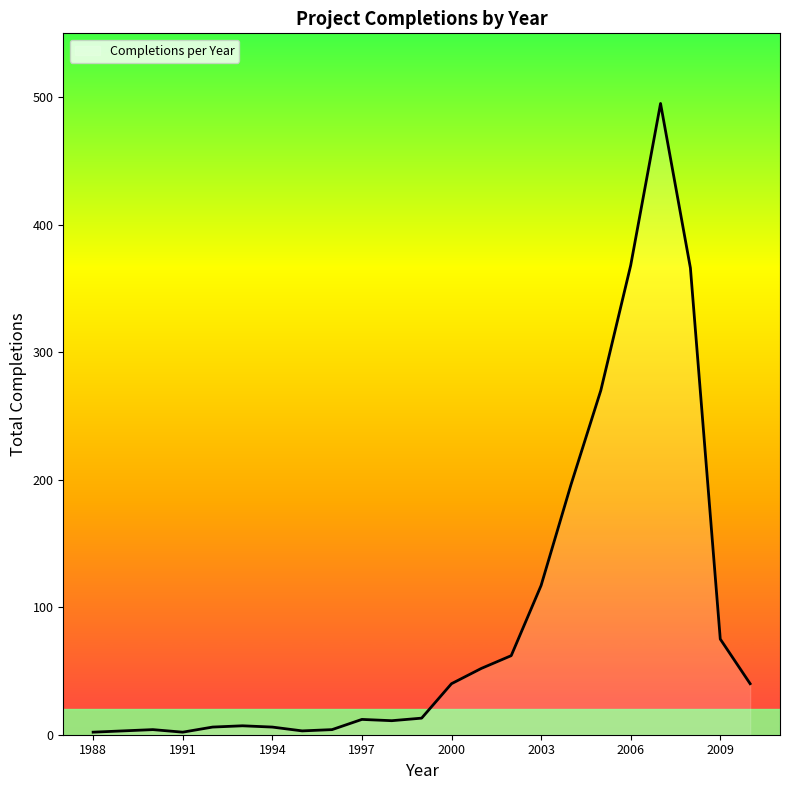

How many lines are shown in the chart?

1